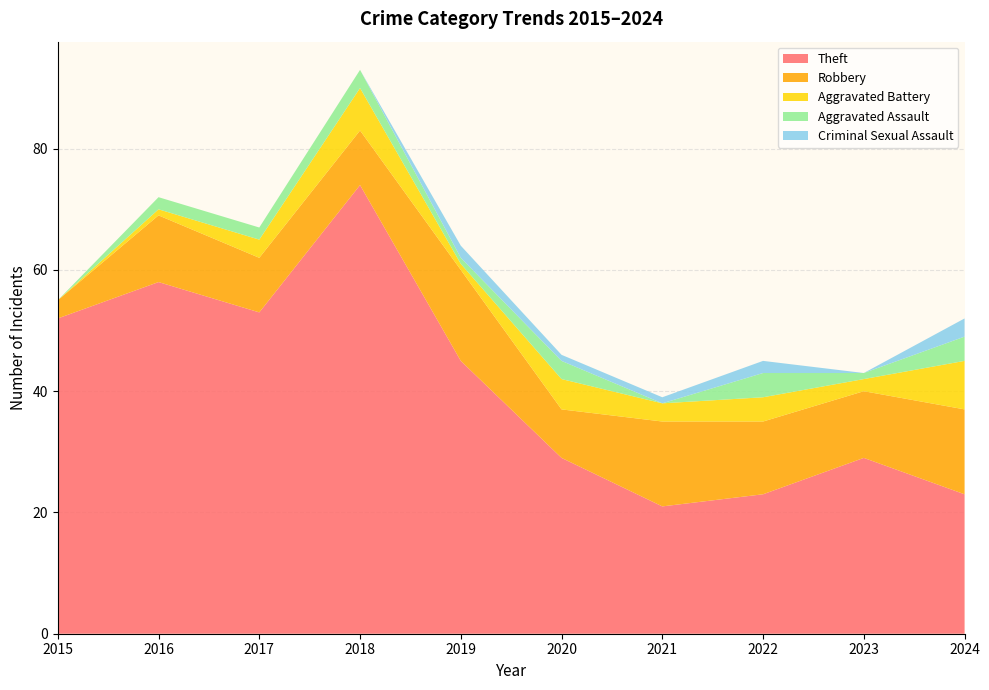

Reading left to right, transcribe all the data shown in this chart.

Theft: 2015=52	2016=58	2017=53	2018=74	2019=45	2020=29	2021=21	2022=23	2023=29	2024=23
Robbery: 2015=3	2016=11	2017=9	2018=9	2019=15	2020=8	2021=14	2022=12	2023=11	2024=14
Aggravated Battery: 2015=0	2016=1	2017=3	2018=7	2019=1	2020=5	2021=3	2022=4	2023=2	2024=8
Aggravated Assault: 2015=0	2016=2	2017=2	2018=3	2019=1	2020=3	2021=0	2022=4	2023=1	2024=4
Criminal Sexual Assault: 2015=0	2016=0	2017=0	2018=0	2019=2	2020=1	2021=1	2022=2	2023=0	2024=3